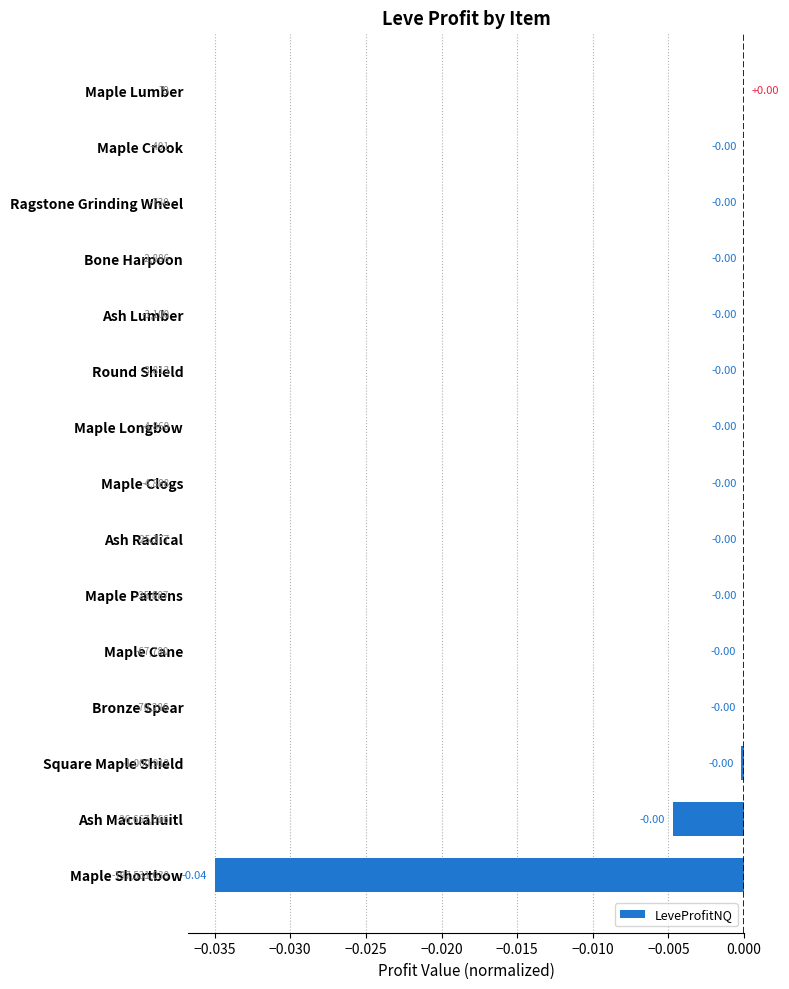

How many values are above zero?

1